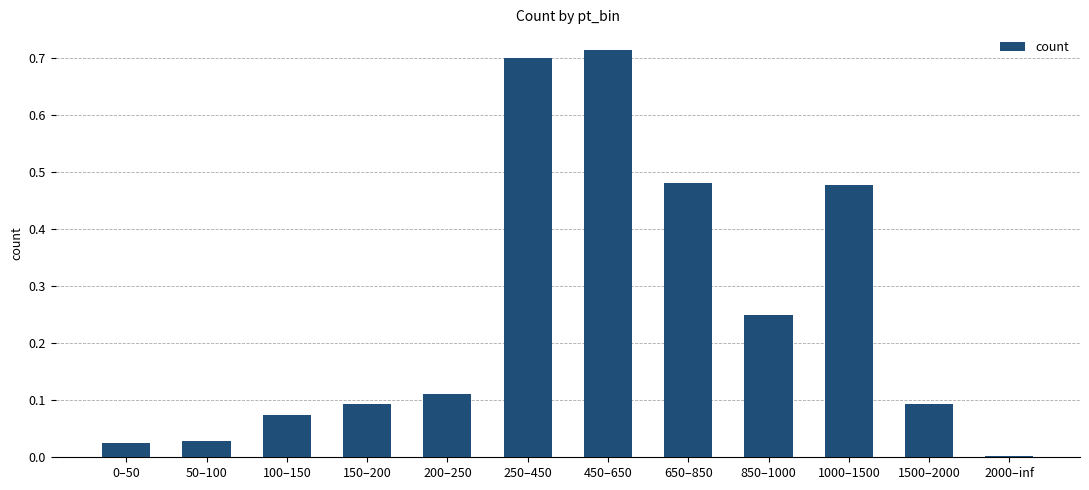

Is it true that the value at 200–250 is 0.2?

False